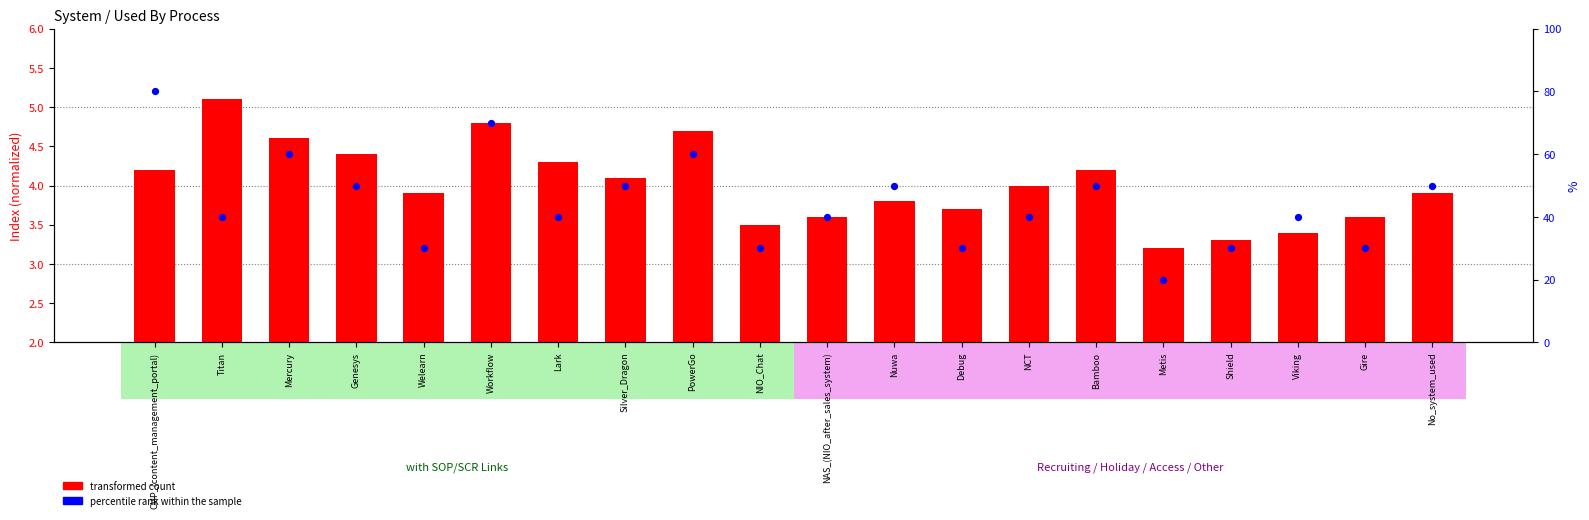

At which category is the sum across all series the highest?

CMP_(content_management_portal)